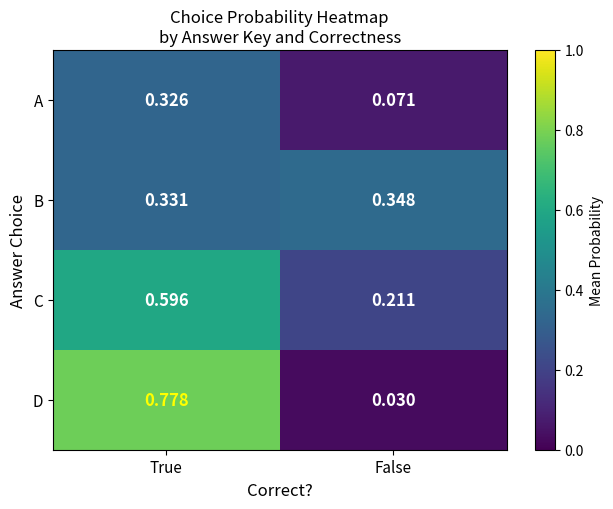

Rank the series by their maximum value, from lowest to highest.

A, B, C, D